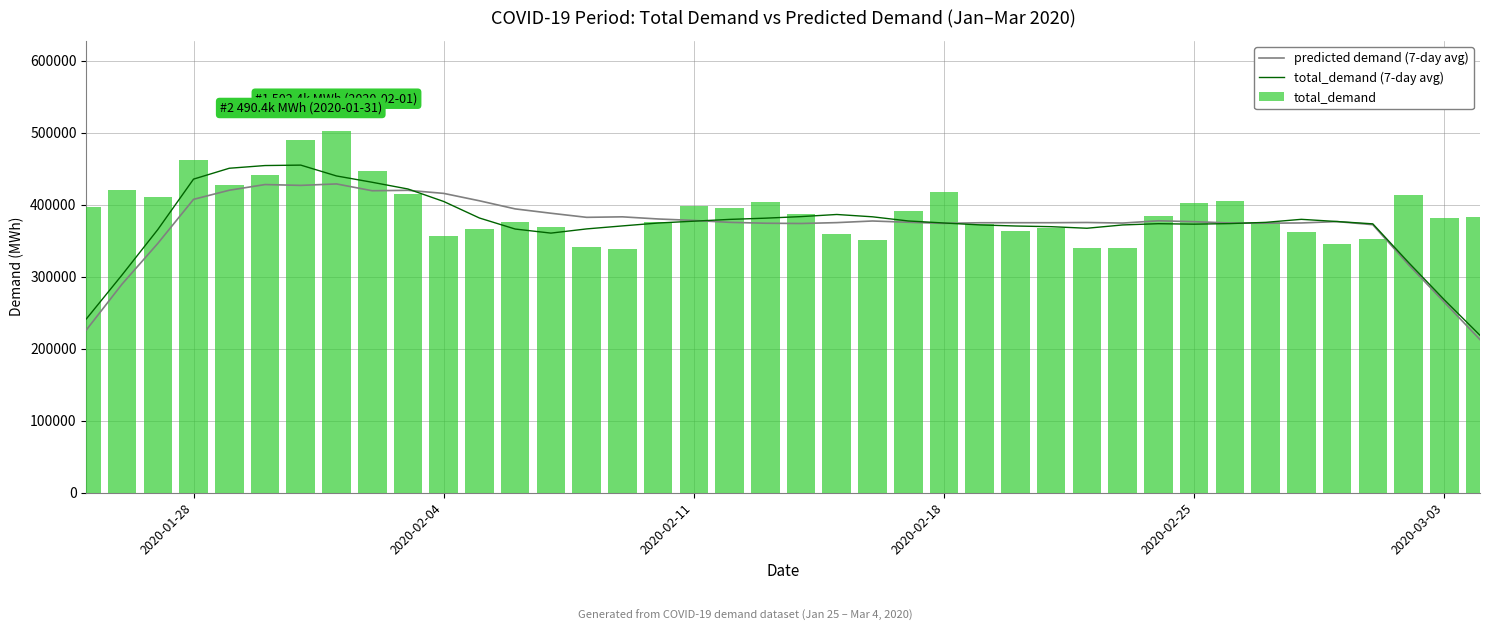

What is the average value of the total_demand (7-day avg) series?

373829.8